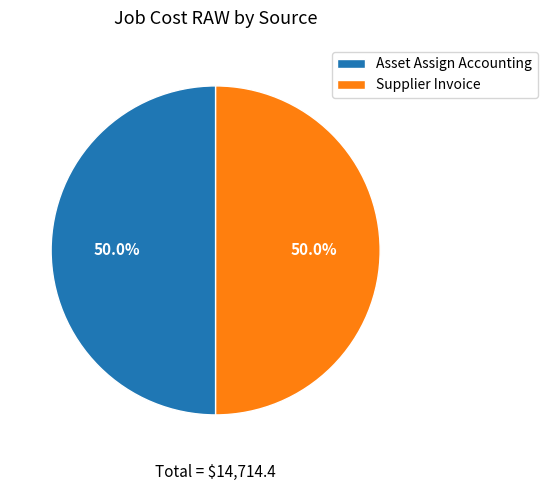

What is the ratio of the value at Supplier Invoice to the value at Asset Assign Accounting?

1.0